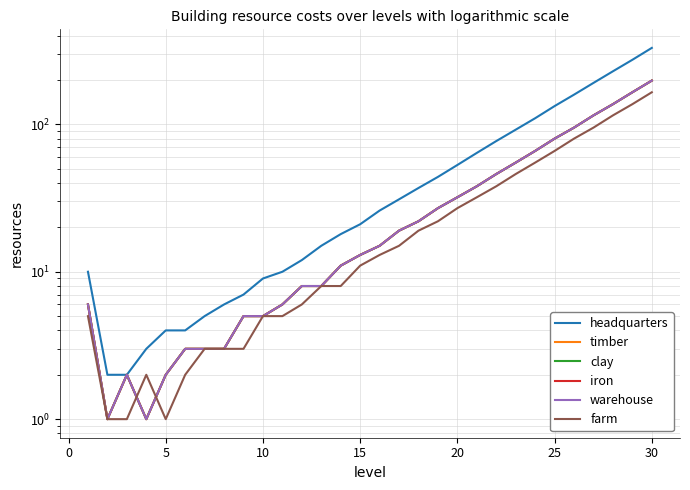

Reading left to right, what are all the values shown in this chart?

headquarters: 10	2	2	3	4	4	5	6	7	9	10	12	15	18	21	26	31	37	44	53	64	77	92	110	133	159	191	229	274	330
timber: 6	1	2	1	2	3	3	3	5	5	6	8	8	11	13	15	19	22	27	32	38	46	55	66	80	95	115	137	165	198
clay: 6	1	2	1	2	3	3	3	5	5	6	8	8	11	13	15	19	22	27	32	38	46	55	66	80	95	115	137	165	198
iron: 6	1	2	1	2	3	3	3	5	5	6	8	8	11	13	15	19	22	27	32	38	46	55	66	80	95	115	137	165	198
warehouse: 6	1	2	1	2	3	3	3	5	5	6	8	8	11	13	15	19	22	27	32	38	46	55	66	80	95	115	137	165	198
farm: 5	1	1	2	1	2	3	3	3	5	5	6	8	8	11	13	15	19	22	27	32	38	46	55	66	80	95	115	137	165